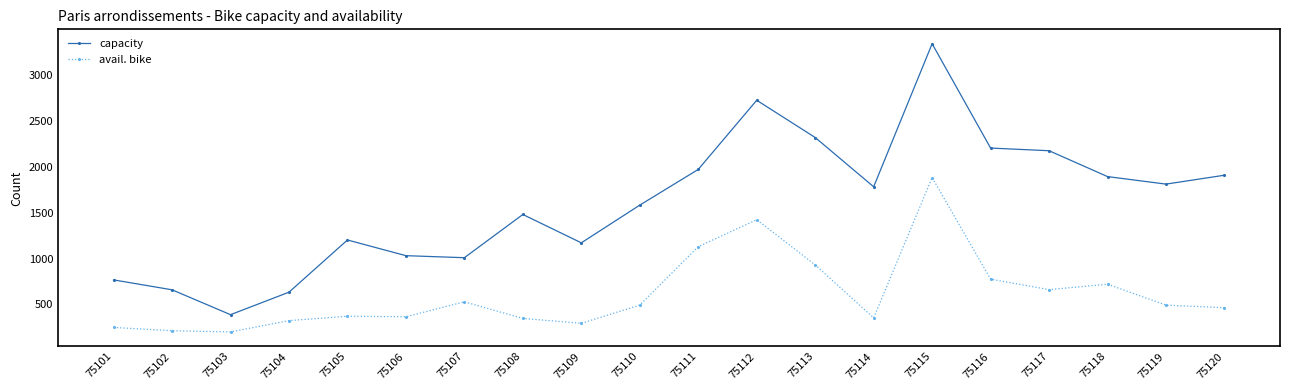

The avail. bike series shows 1130 at 75111. True or false?

True